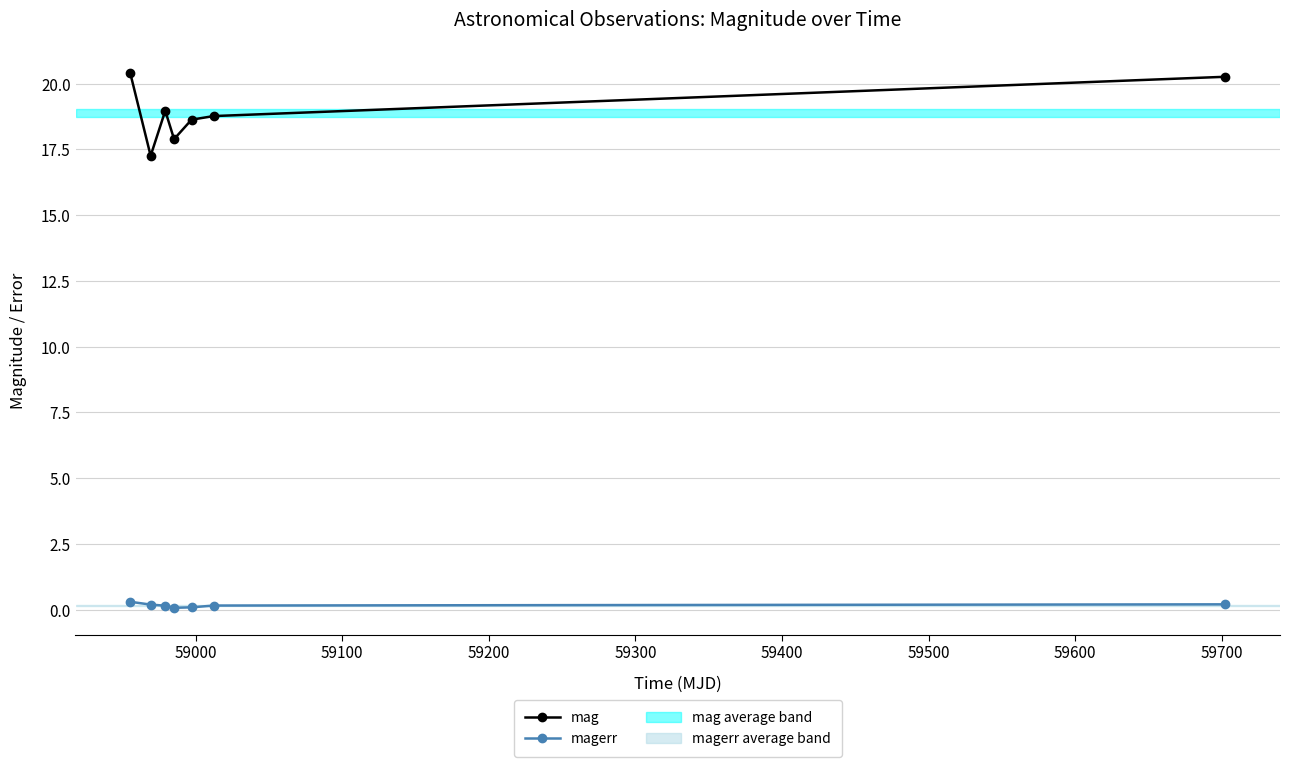

At how many categories does at least one series exceed 20?

2